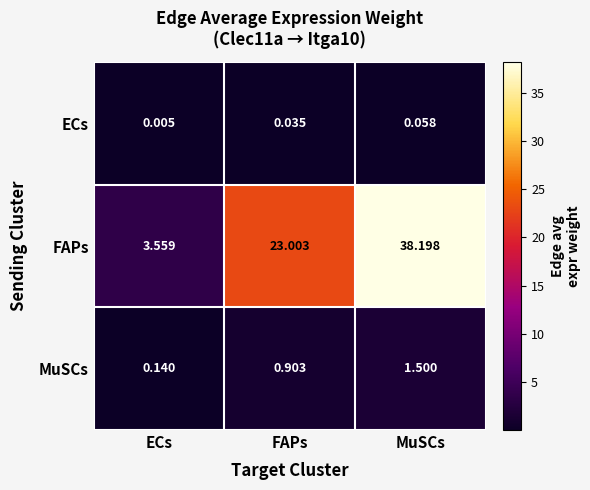

At which category is the sum across all series the highest?

MuSCs